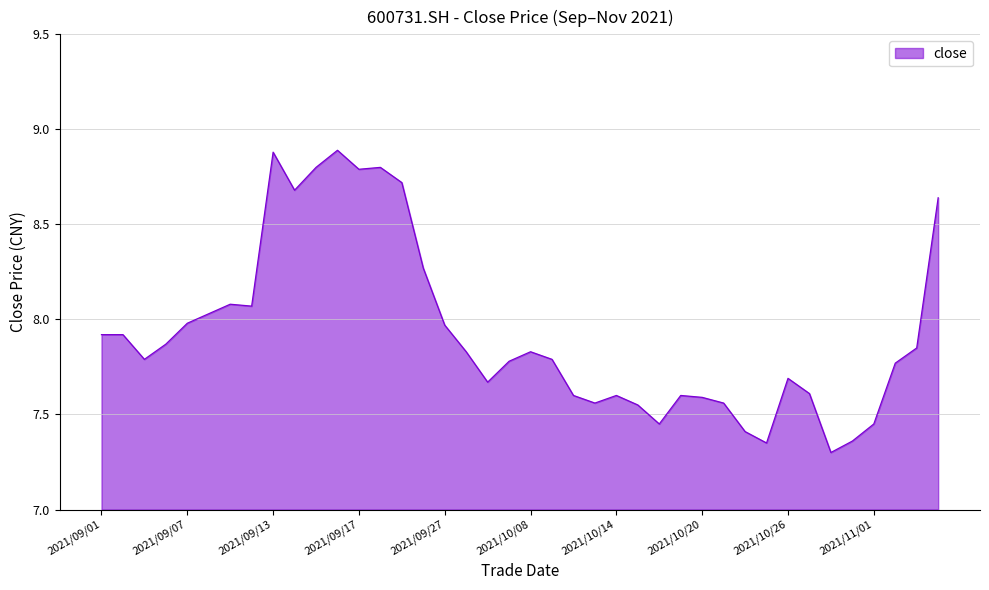

What is the difference between the maximum and minimum values?

1.6